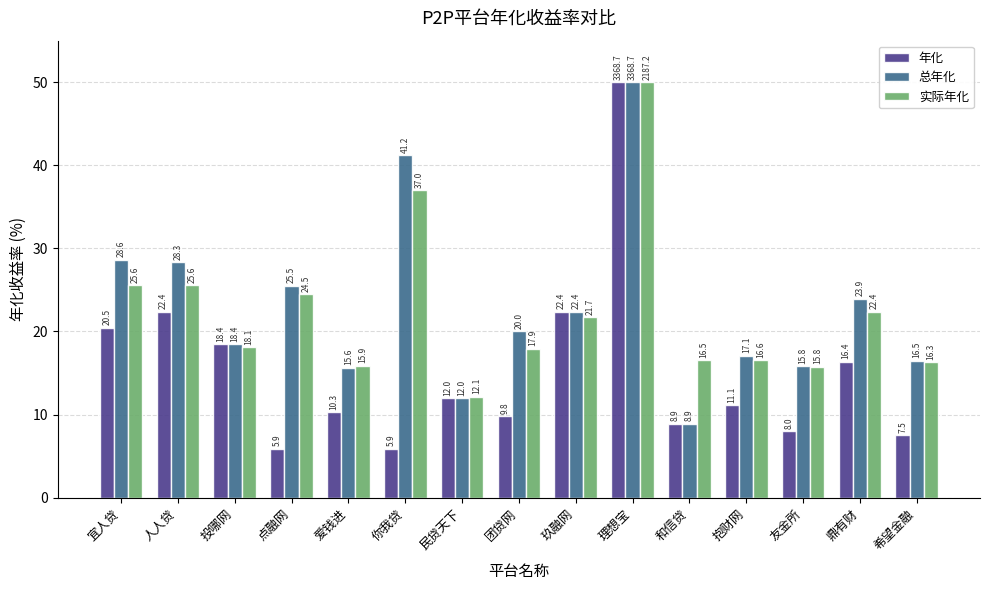

The value of 年化 at 宜人贷 is 20.5. True or false?

True